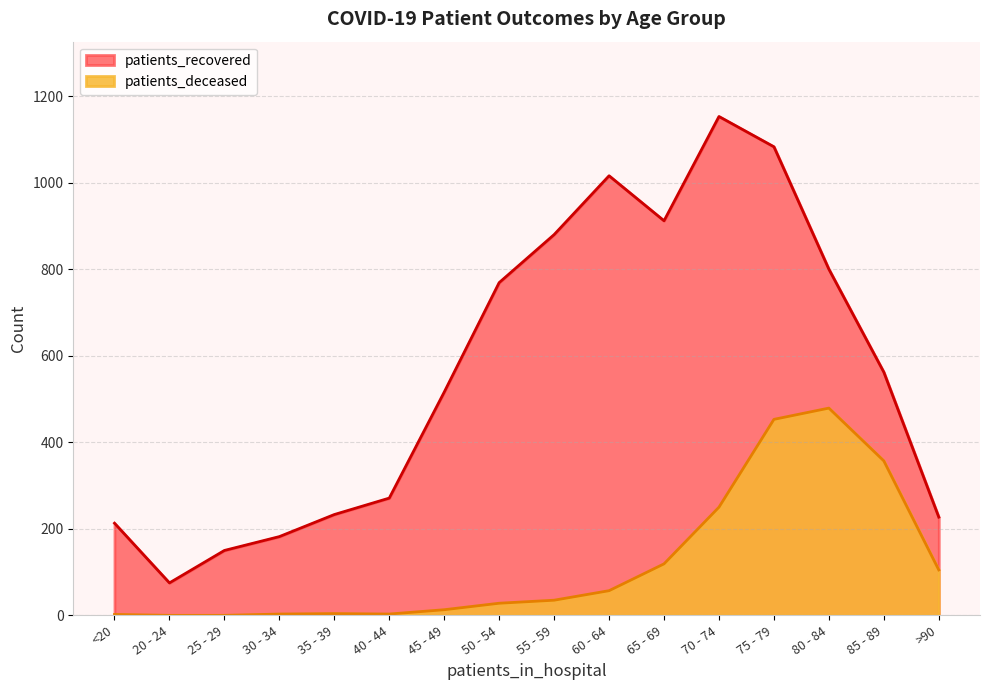

At which category does patients_recovered reach its first local valley?

20 - 24